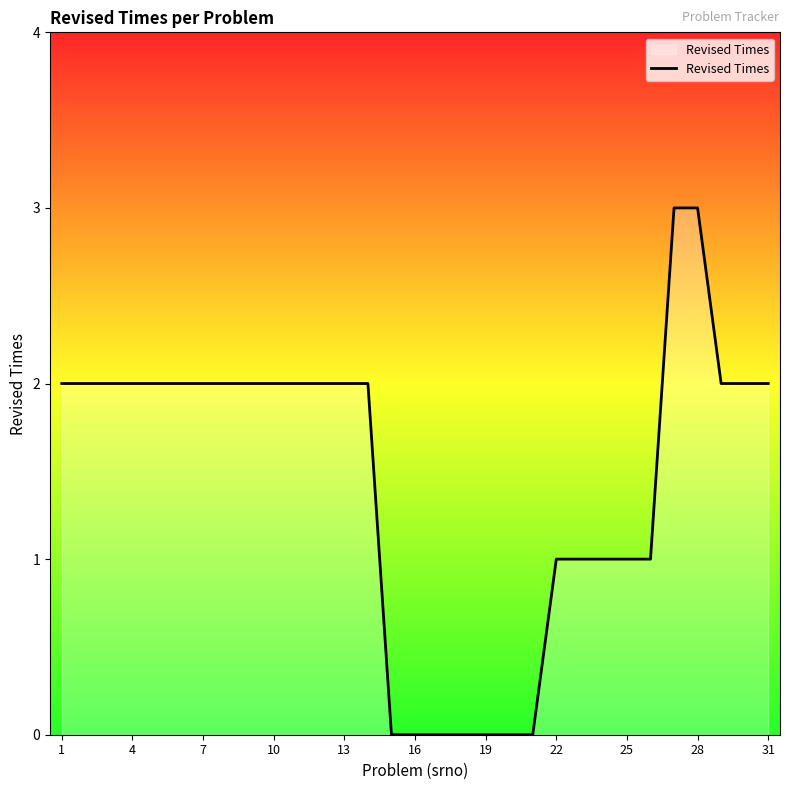

What is the maximum value shown in the chart?

3